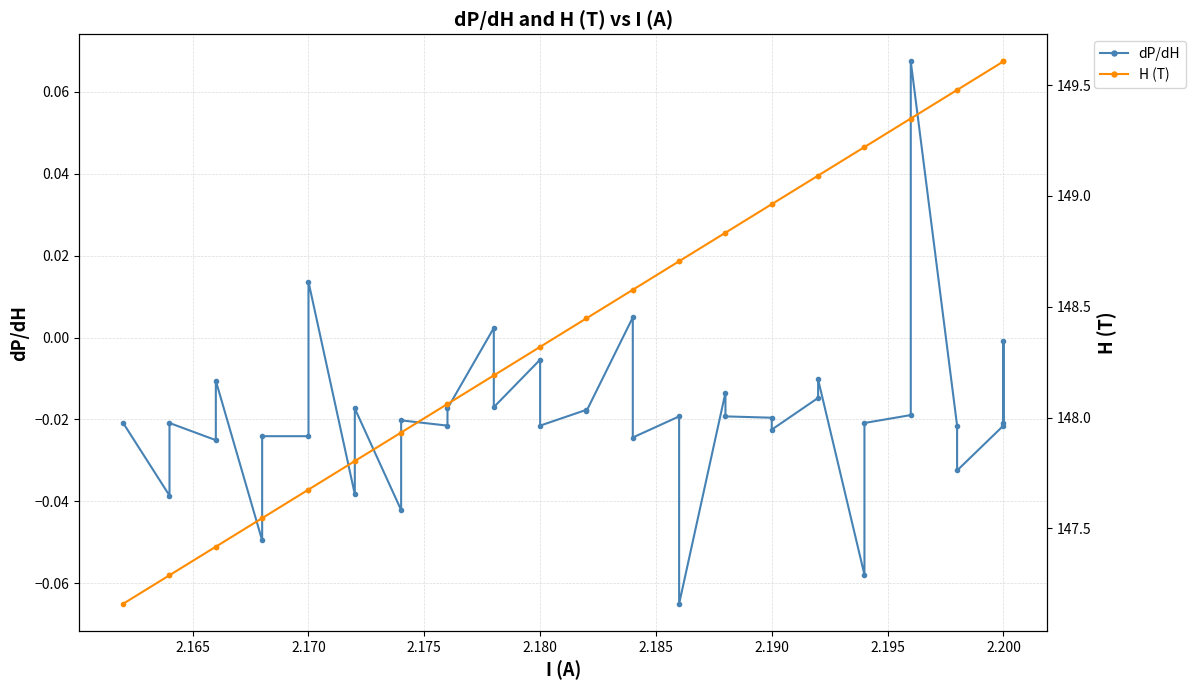

Is the value of dP/dH at 2.170 greater than the value of H (T) at 19?

No